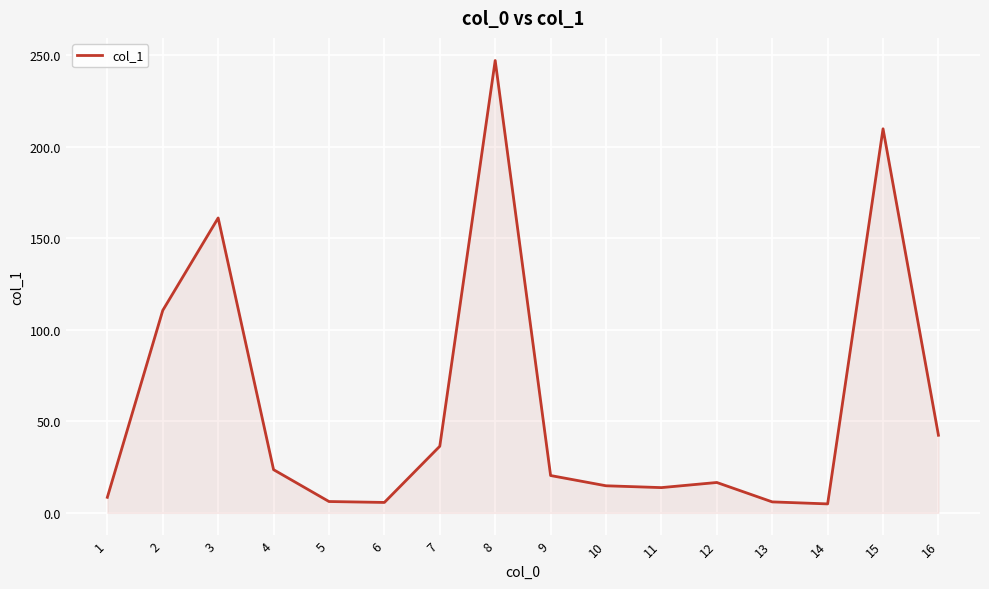

Is it true that the value at 8 is 247.1?

True